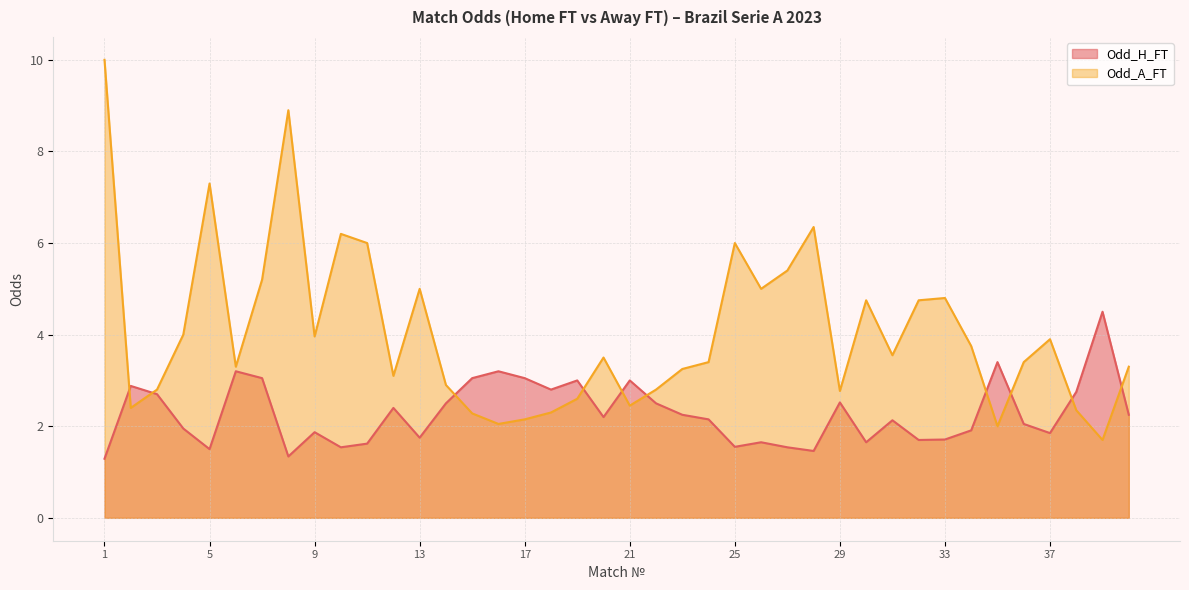

After their last crossing, which series has the higher values: Odd_H_FT or Odd_A_FT?

Odd_A_FT